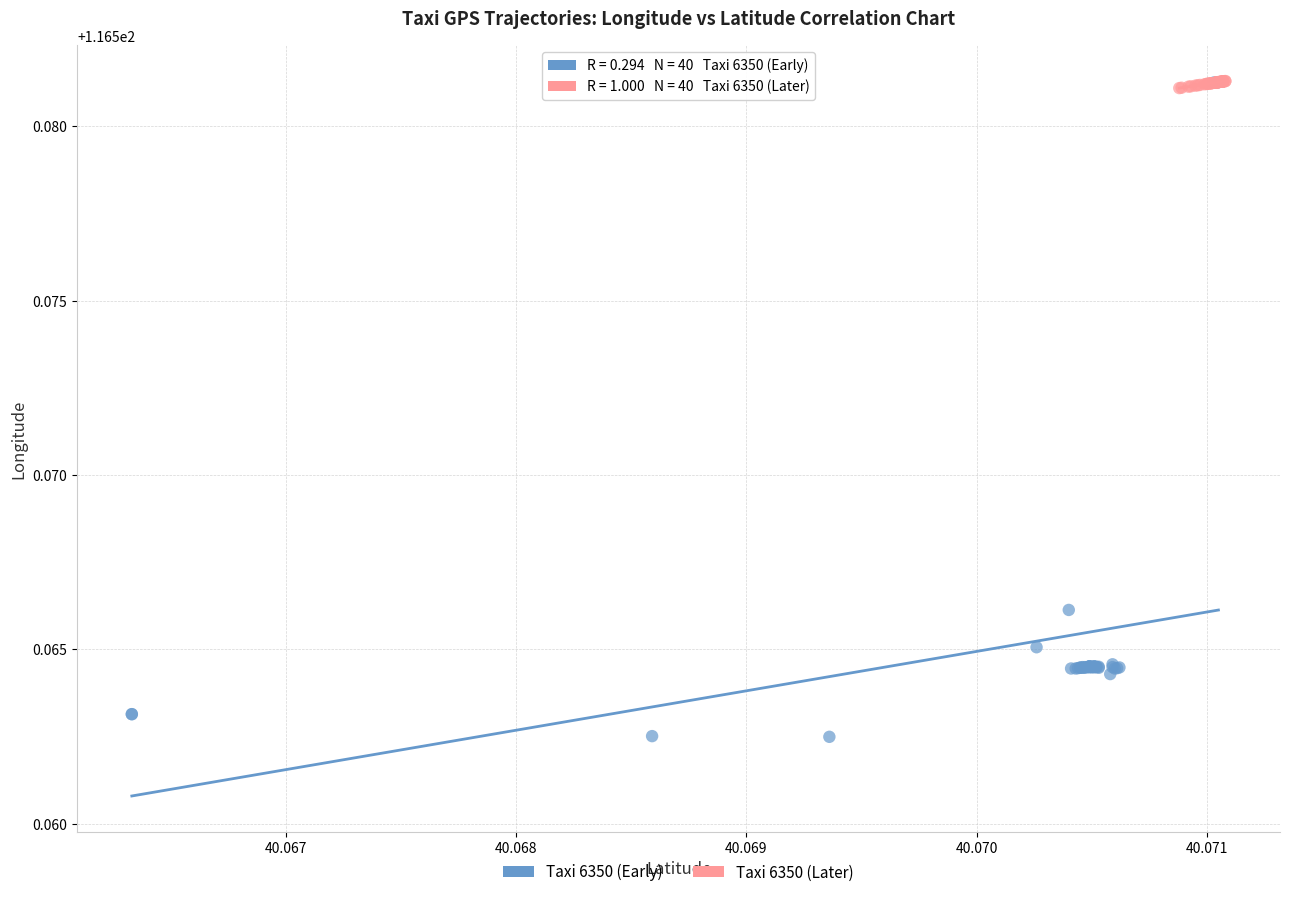

Which series has the widest spread of Y values?

Taxi 6350 (Early)